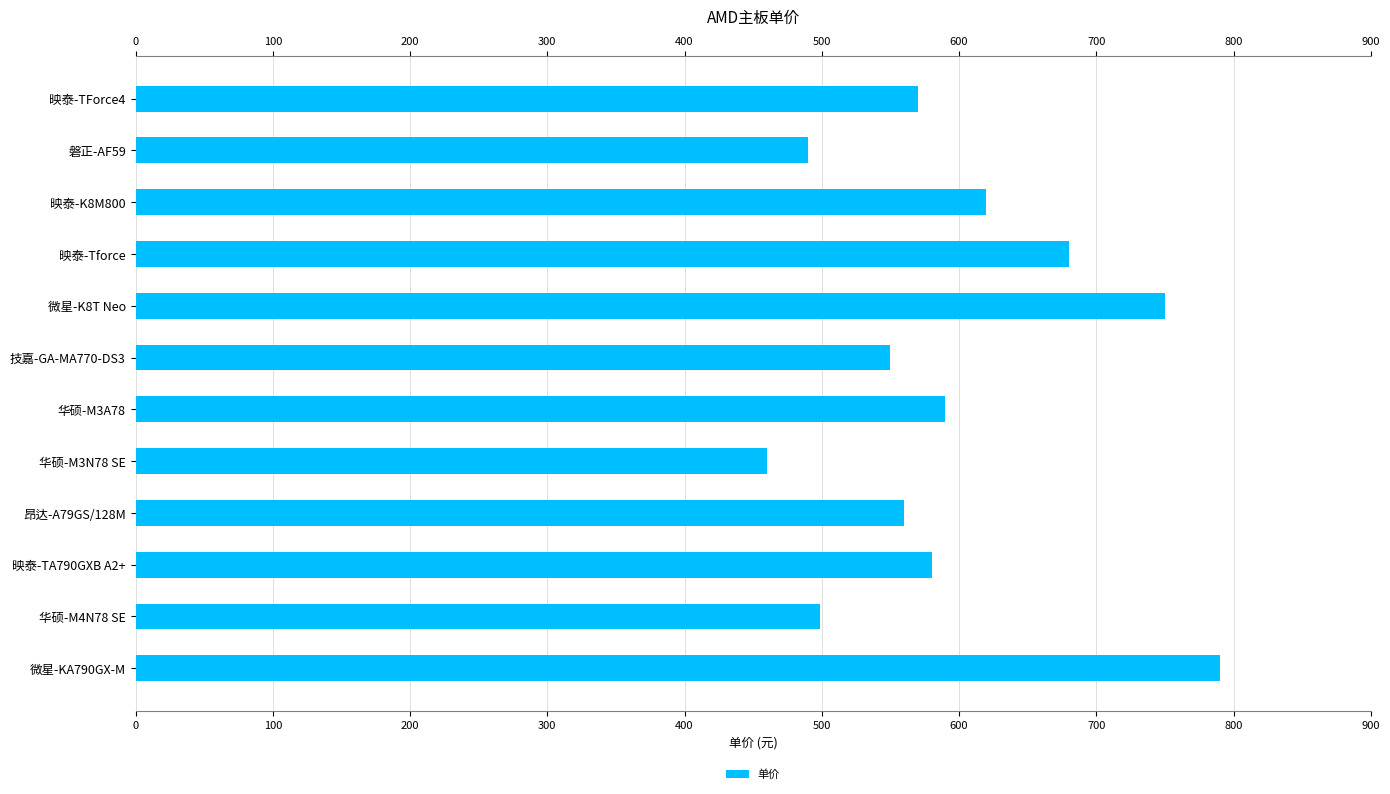

What is the change in value from 映泰-TForce4 to 华硕-M3N78 SE?

-110